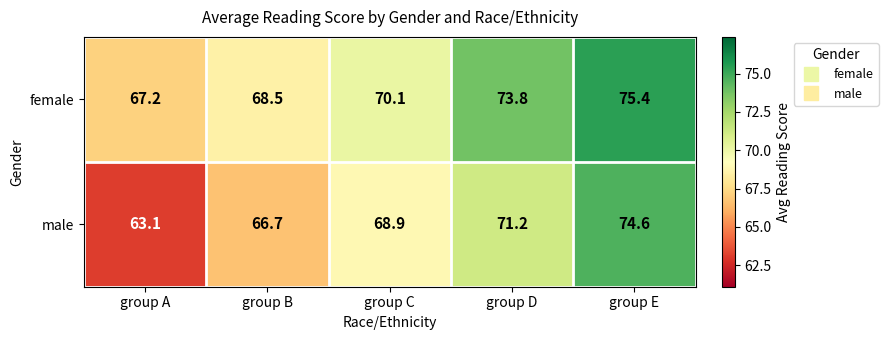

At which label does male reach its peak?

group E